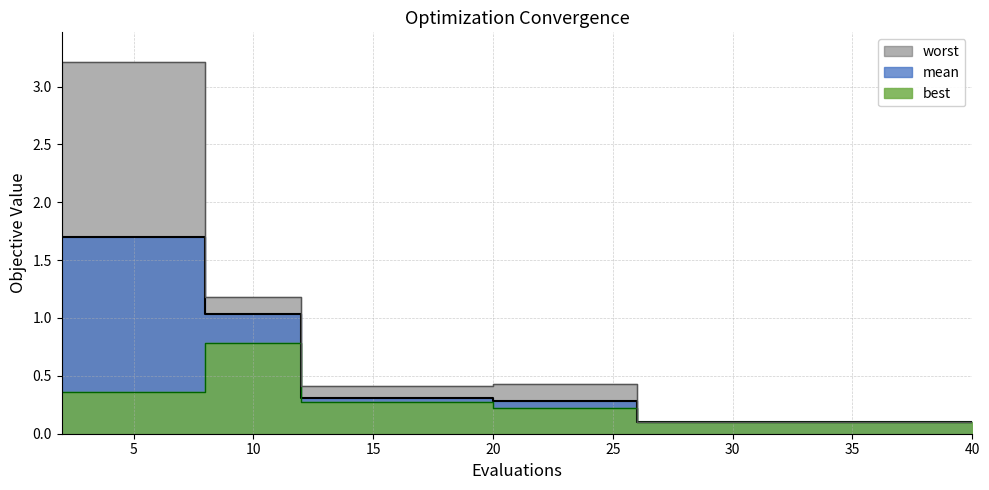

True or false: worst and best cross at least once.

False